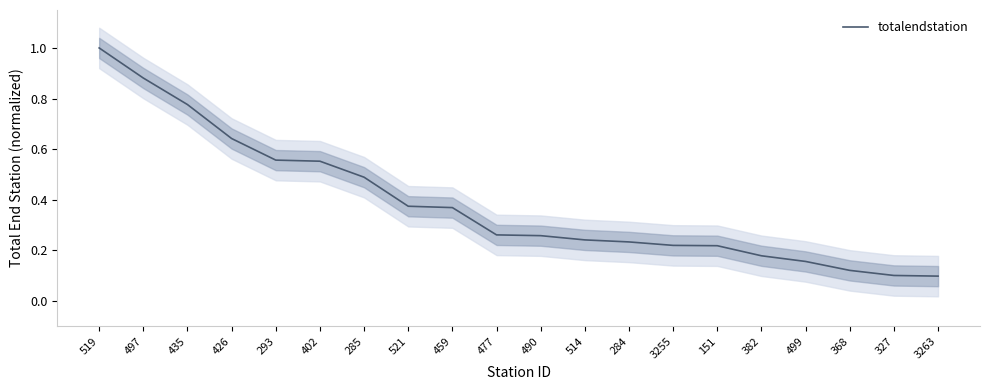

Count the values in the range 0 to 1.

20